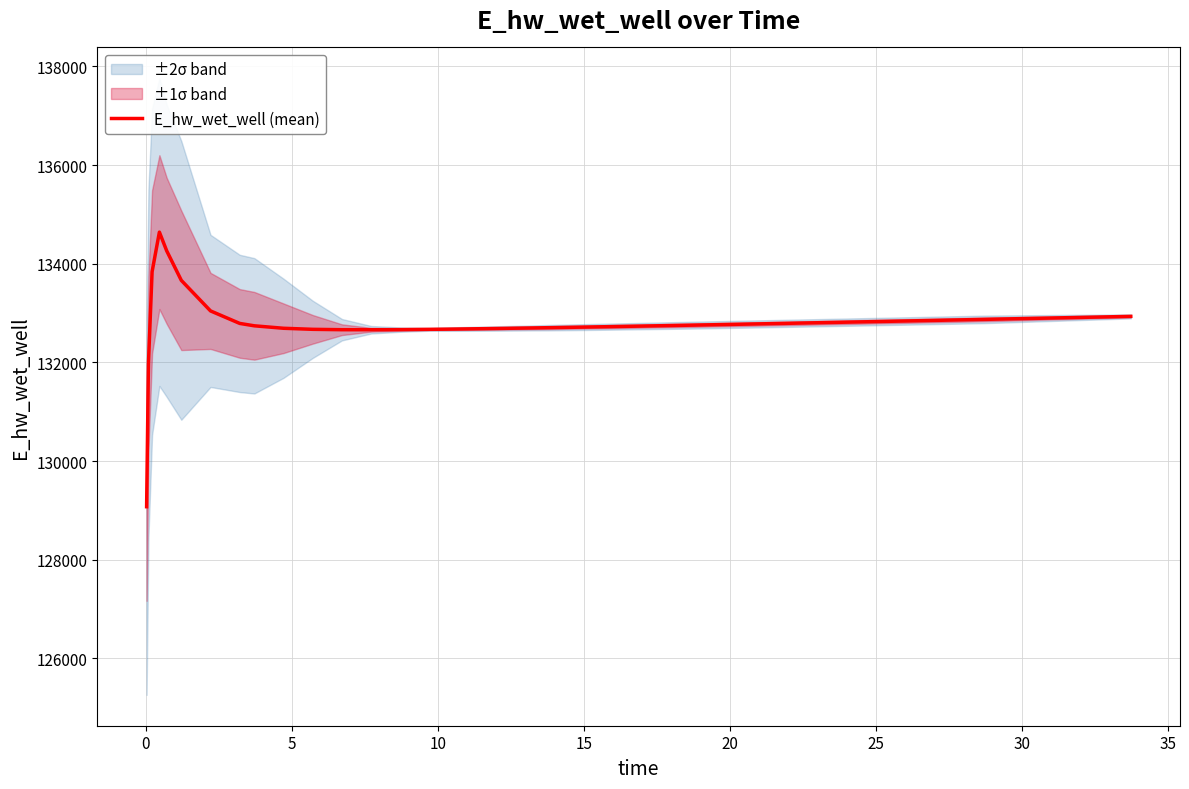

What is the difference between the second highest and minimum values?

5186.4